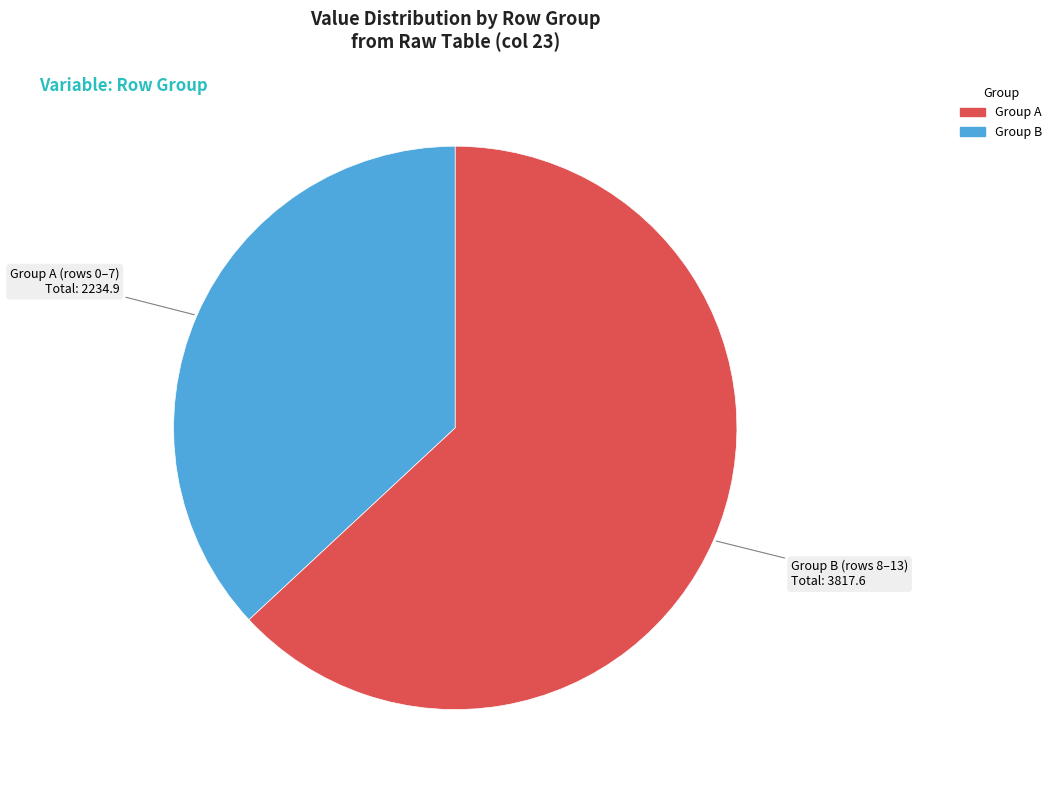

Does any single category account for the majority?

Yes